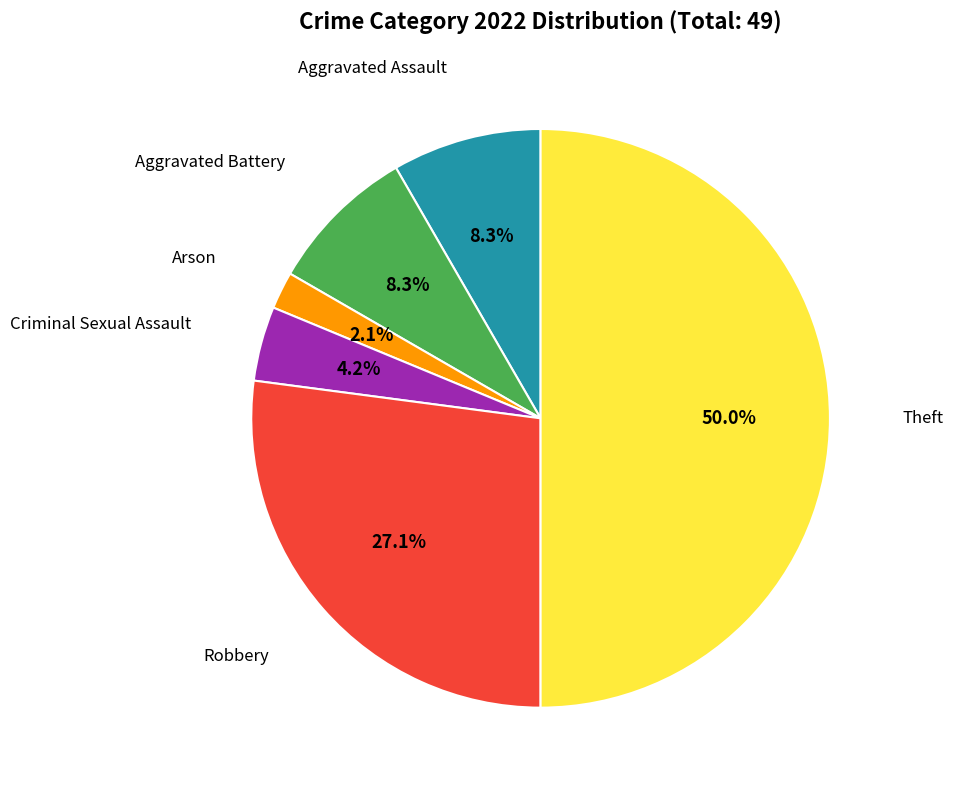

How many segments does this pie chart have?

6